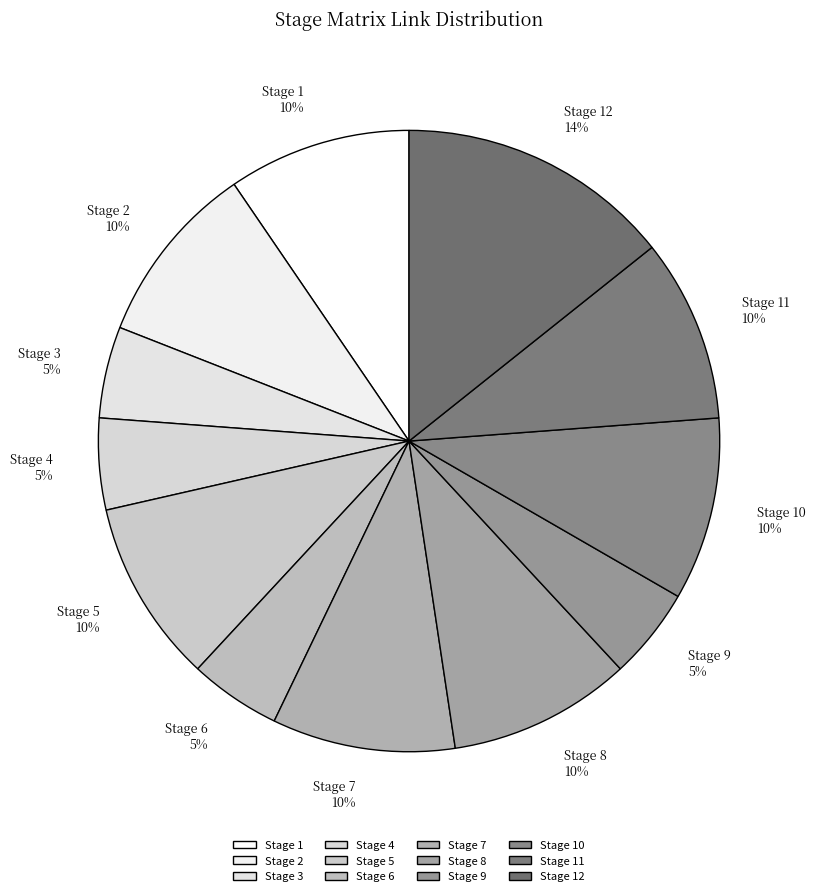

To the nearest percent, what is the average slice percentage?

8%